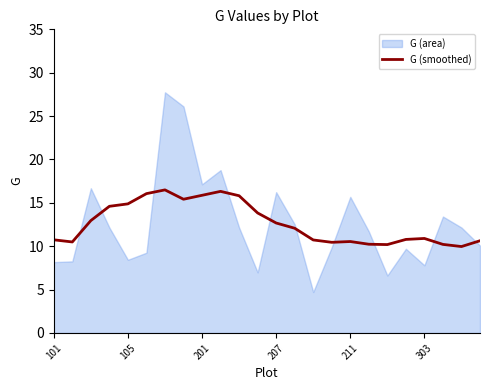

True or false: G (smoothed) has a value of 15.8 at 101.

False